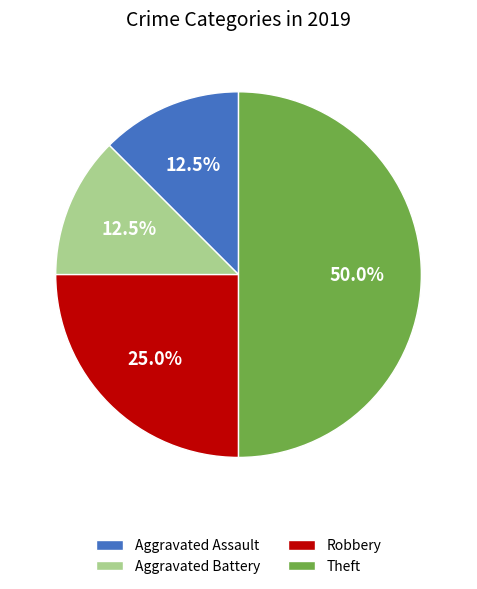

Is Robbery the majority of the pie?

No